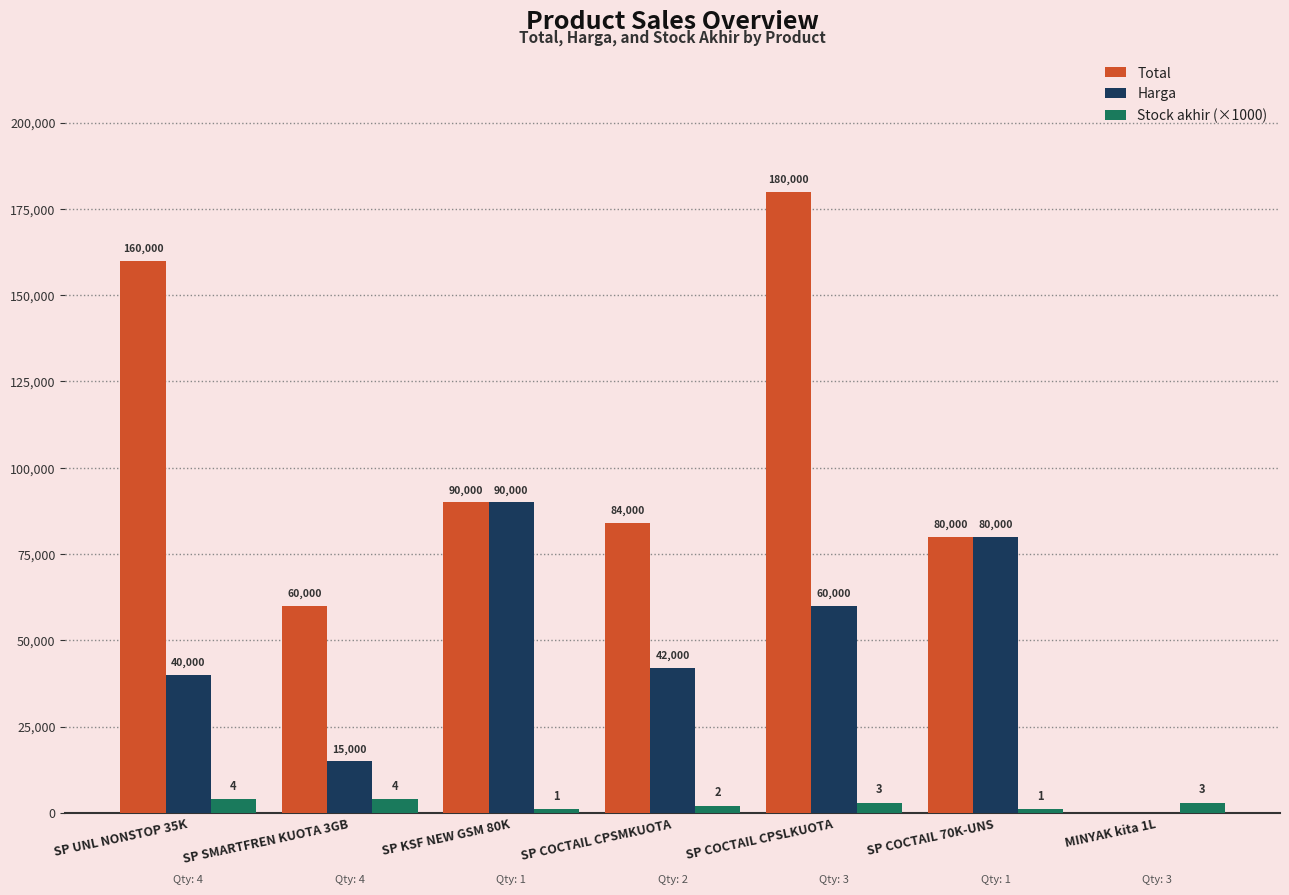

What is the highest value of the Total series?

180000